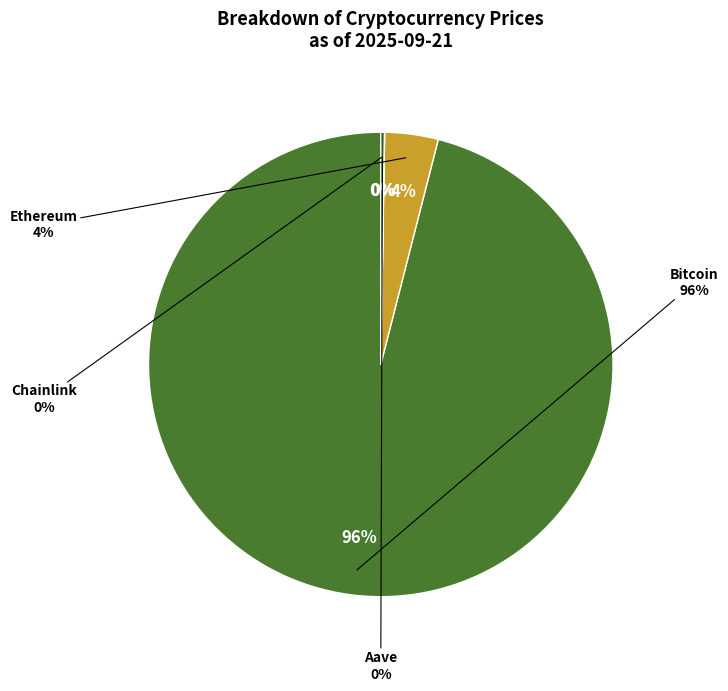

Which slice is the largest?

Bitcoin